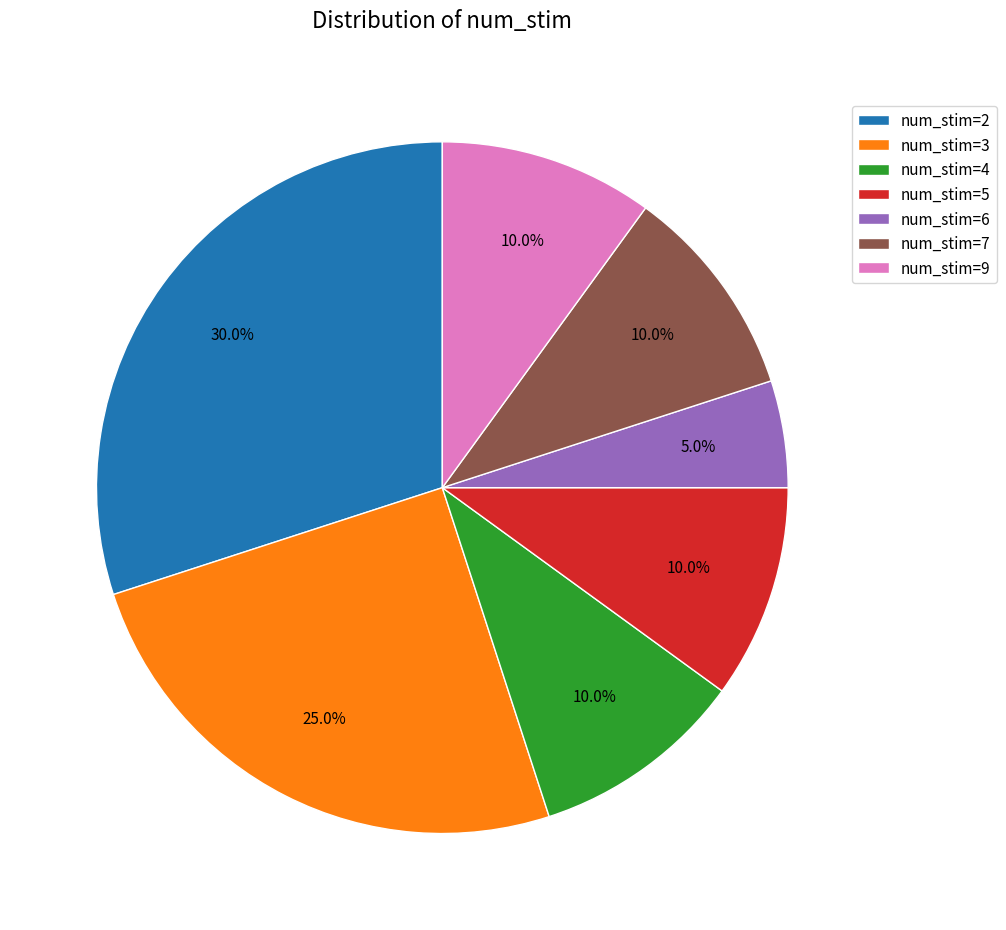

Combined, what portion of the pie is num_stim=5 and num_stim=4?

20.0%